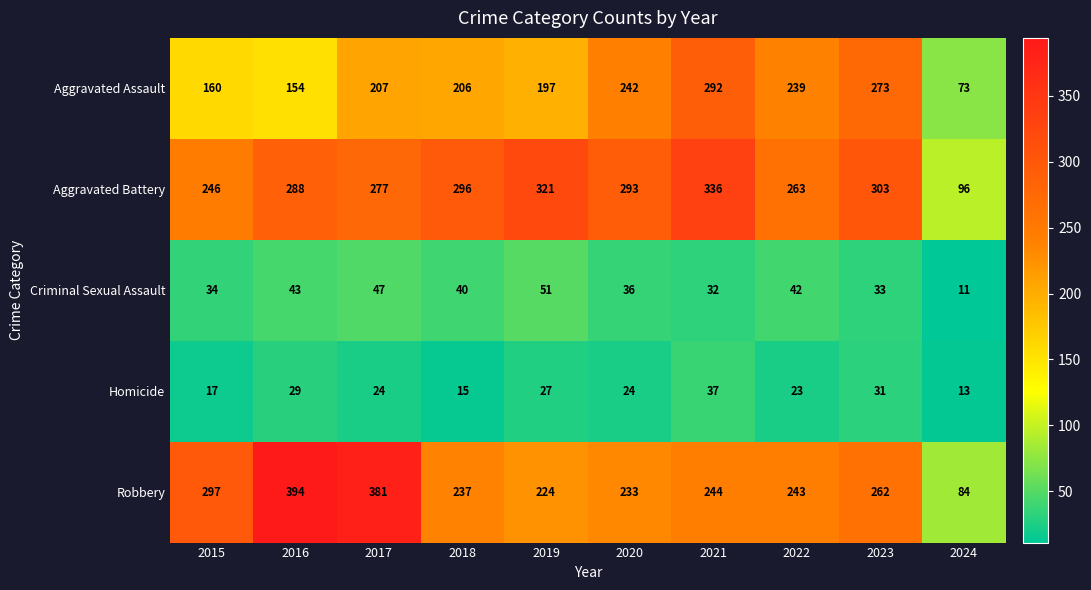

What is the lowest value of the Aggravated Battery series?

96